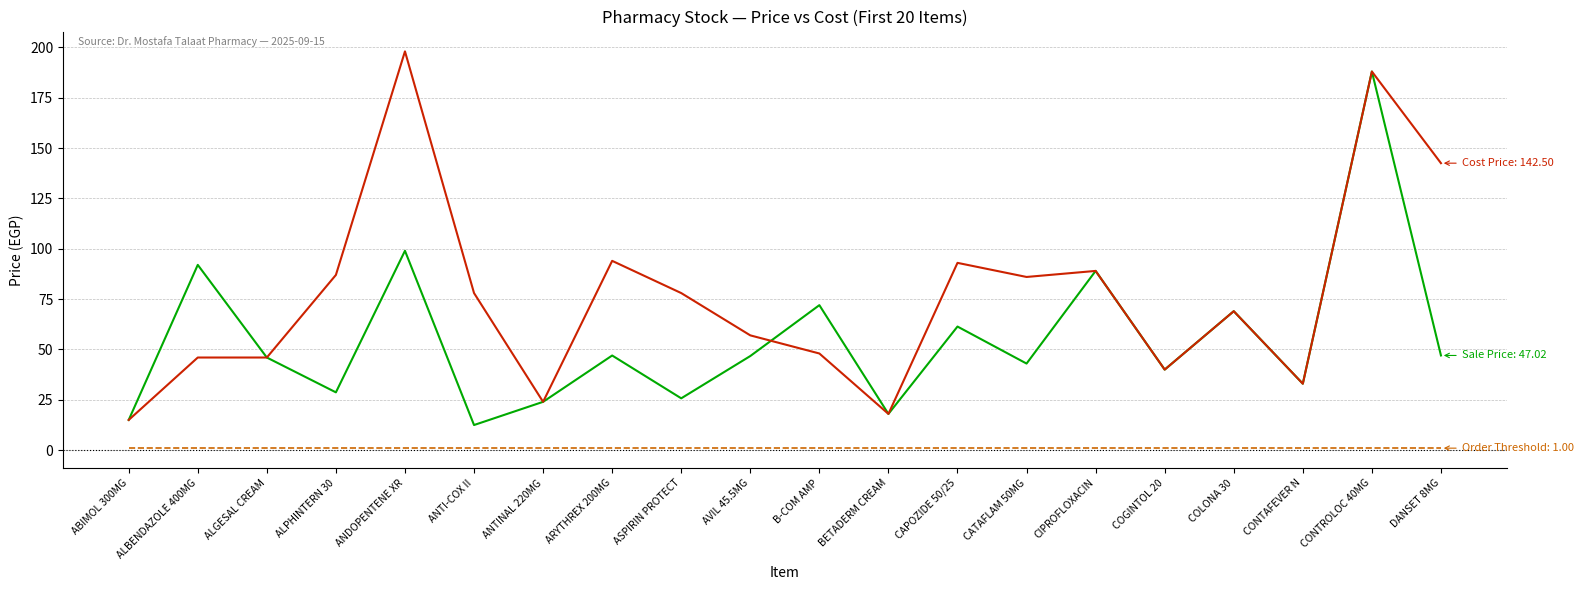

What is the greatest value displayed?

198.0